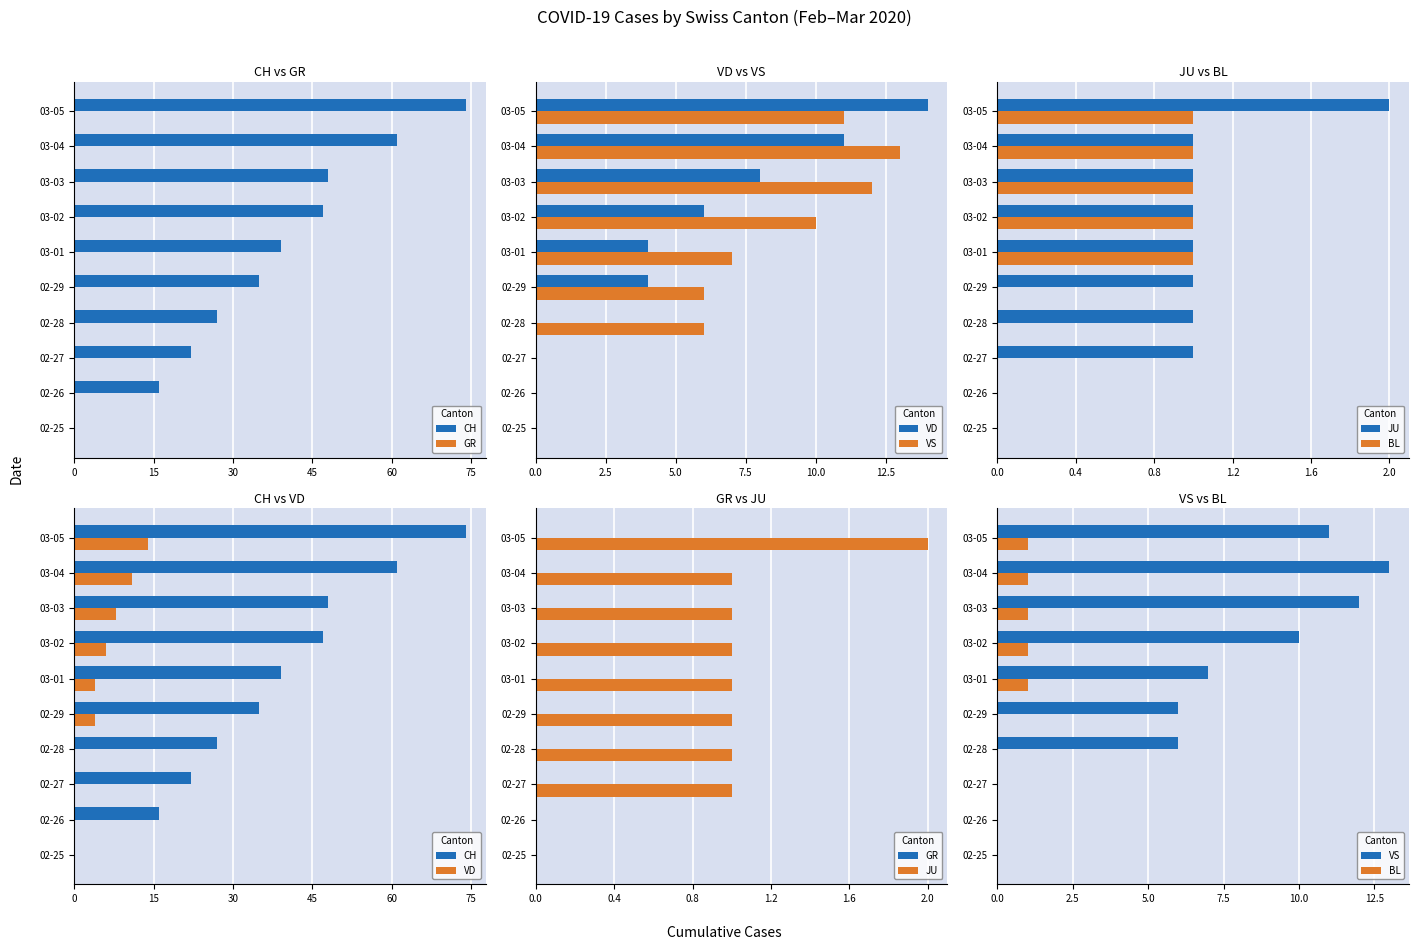

What is the spread (max minus min) of values at 60?

35.0